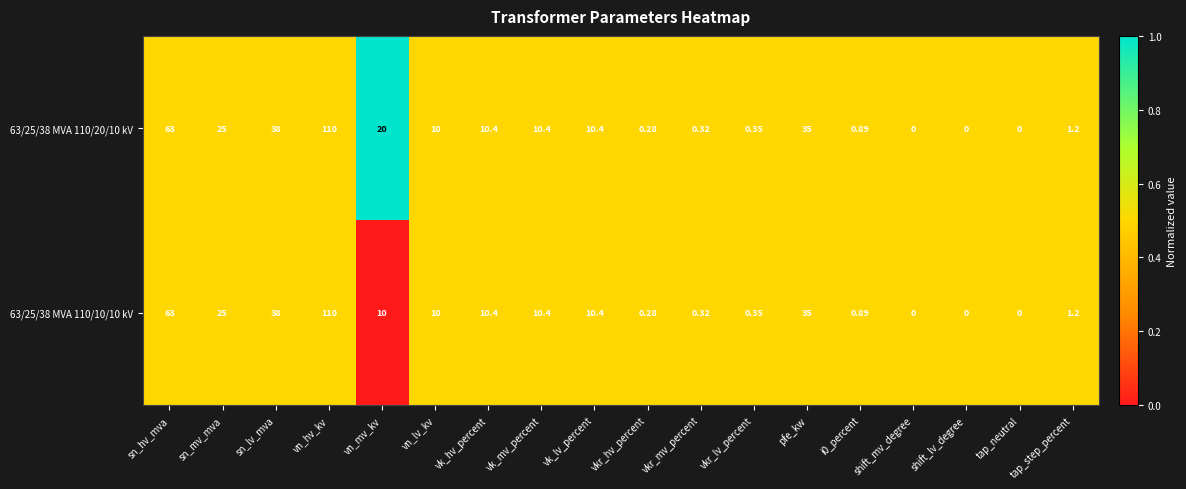

Which category has the highest value in the 63/25/38 MVA 110/20/10 kV series?

vn_hv_kv